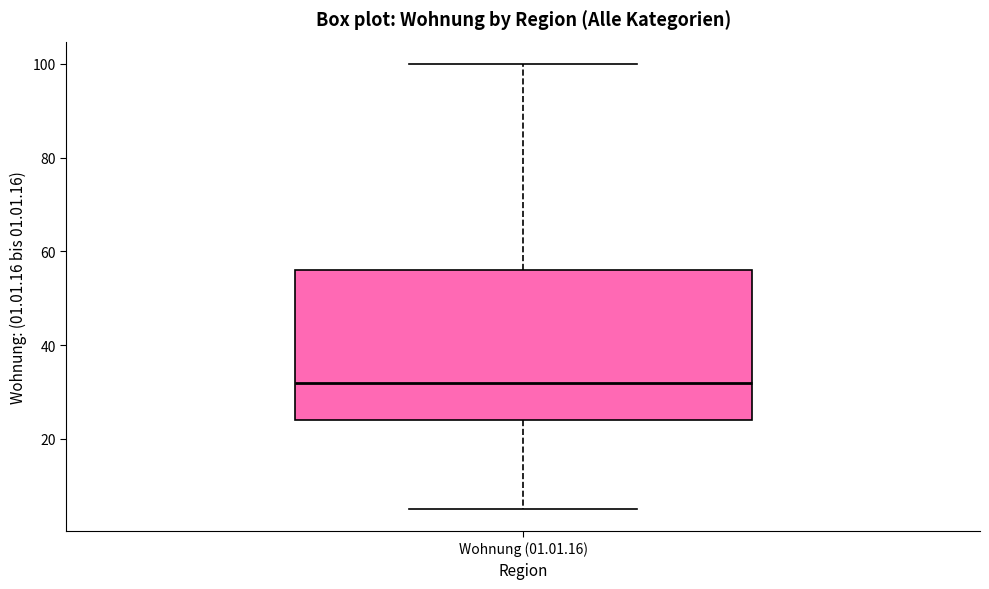

Transcribe this box plot: give where the median line is, the range the box spans, and where the two whiskers end, as read against the y-axis. The values are not printed on the chart, so give them approximately, as read against the axis.

median 32, box 24 to 56, whiskers 6 to 100